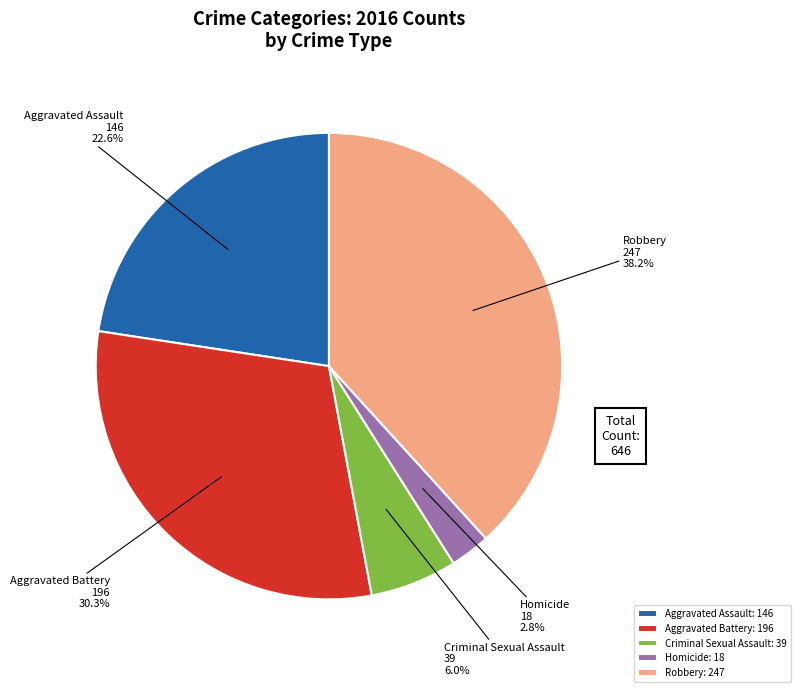

Rank the categories by value from highest to lowest.

Robbery, Aggravated Battery, Aggravated Assault, Criminal Sexual Assault, Homicide